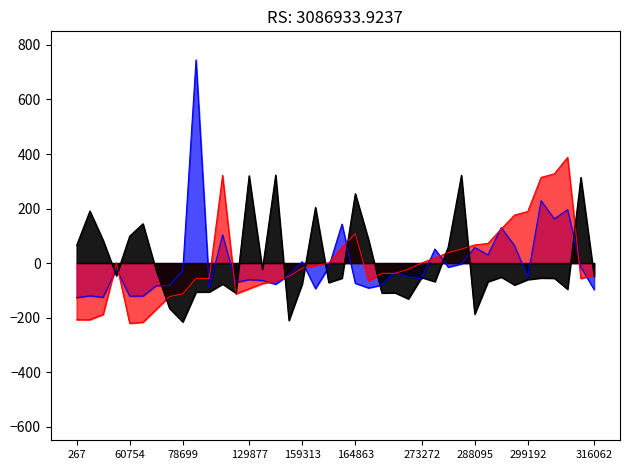

What is the value of the price point at the 9th from the left?

-27.4